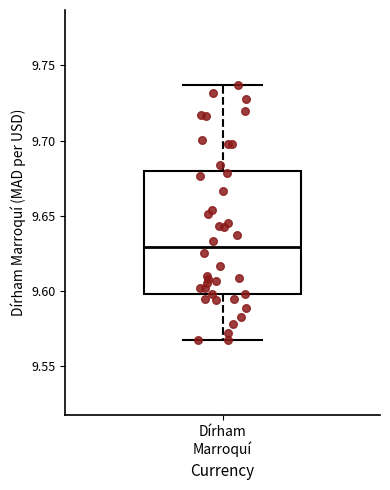

Where is the lower edge of the box for Dírham Marroquí on the y-axis? The values are not printed on the chart, so give them approximately, as read against the axis.

9.600